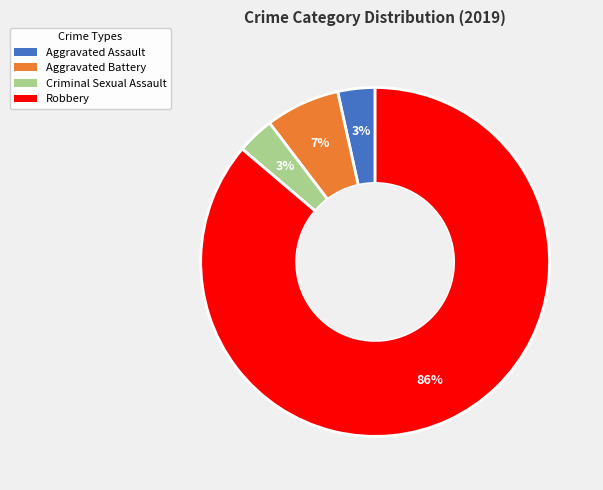

Is it true that Aggravated Assault is 9% of the pie?

False